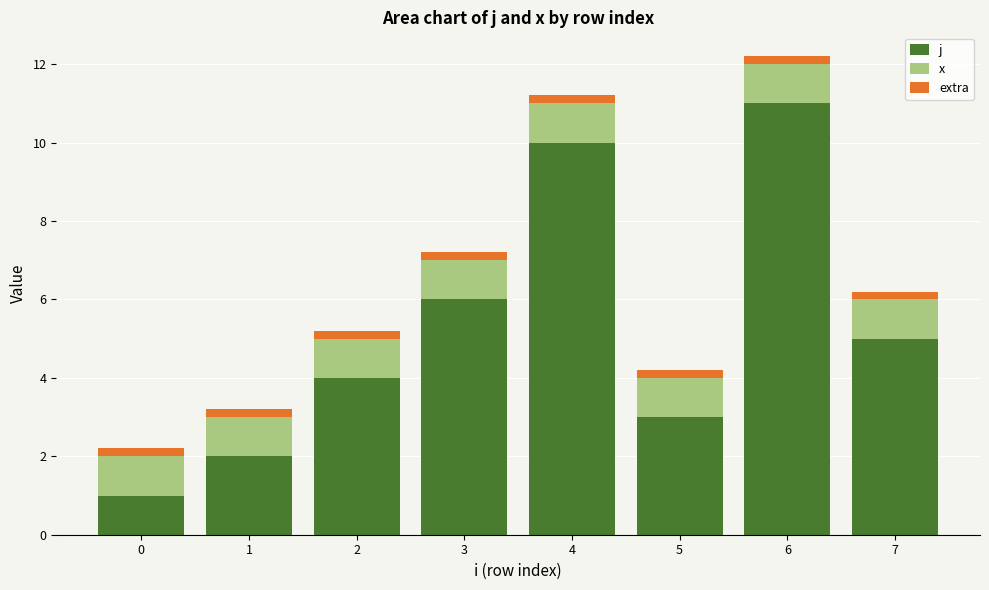

Is it true that j equals 1.6 at 0?

False